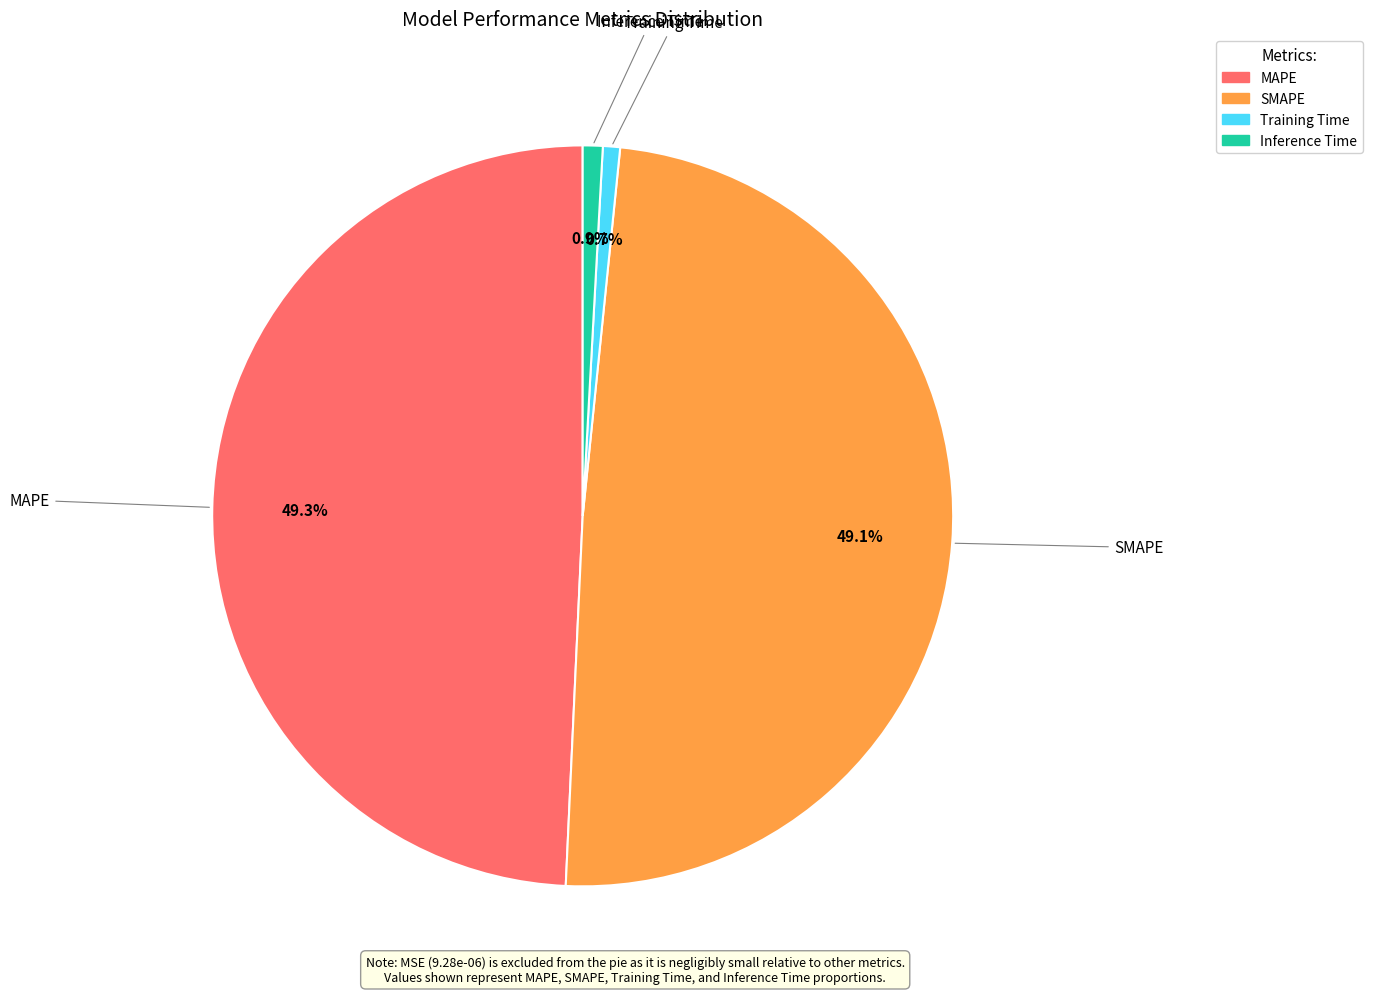

Is there a majority slice in this chart?

No